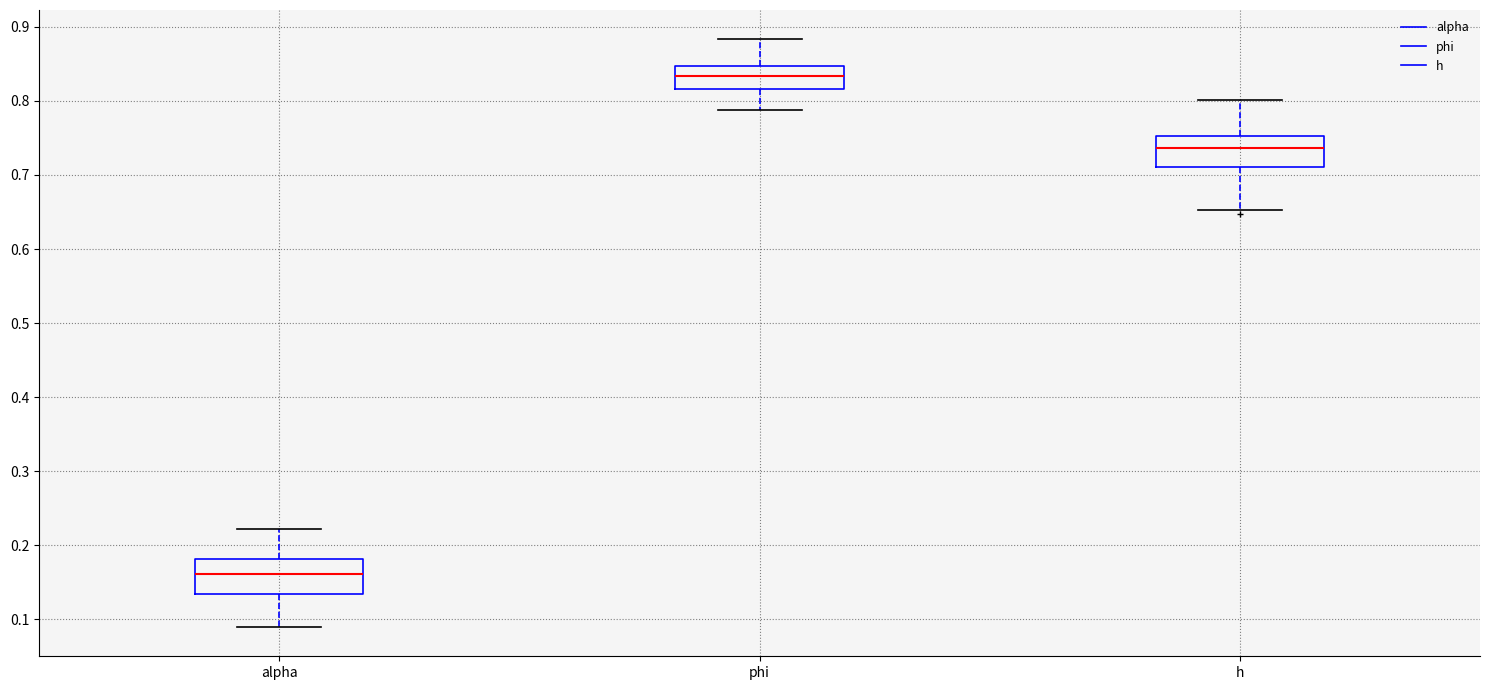

Which box's median line is the highest?

phi